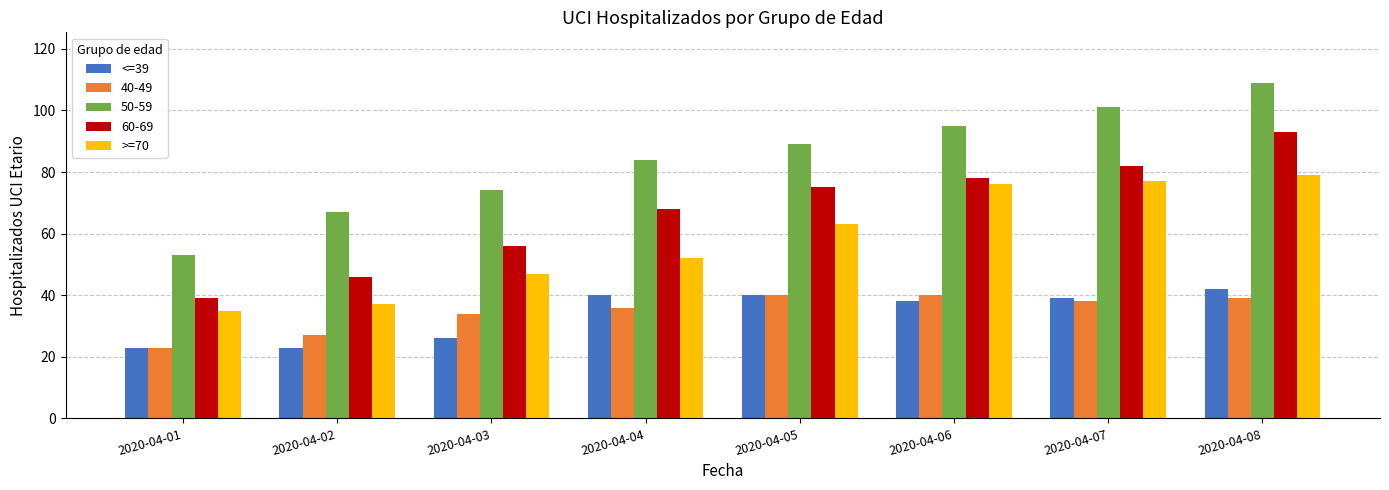

Is it true that 40-49 equals 36 at 2020-04-04?

True